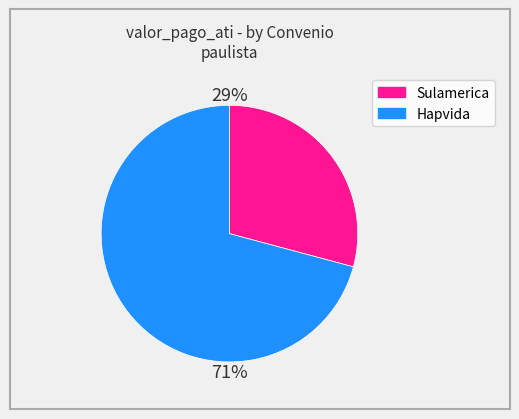

To the nearest percent, what is the difference between the largest and smallest slice percentages?

42%